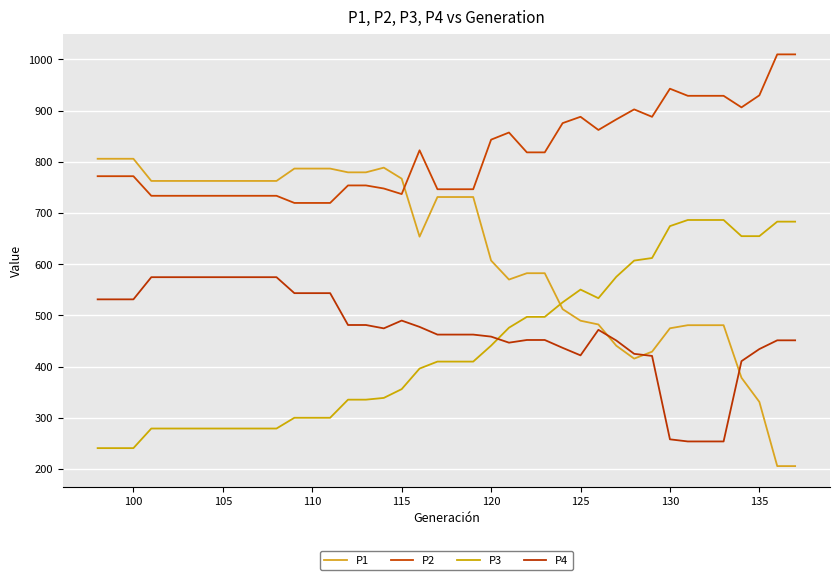

At how many categories does at least one series exceed 811?

19